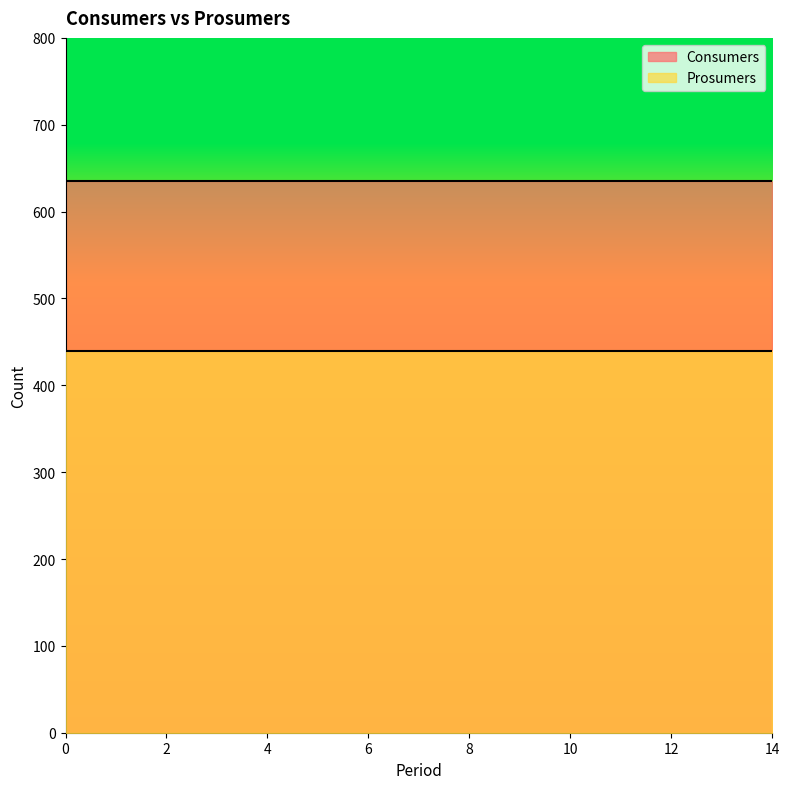

True or false: Prosumers and Consumers intersect in this chart.

False